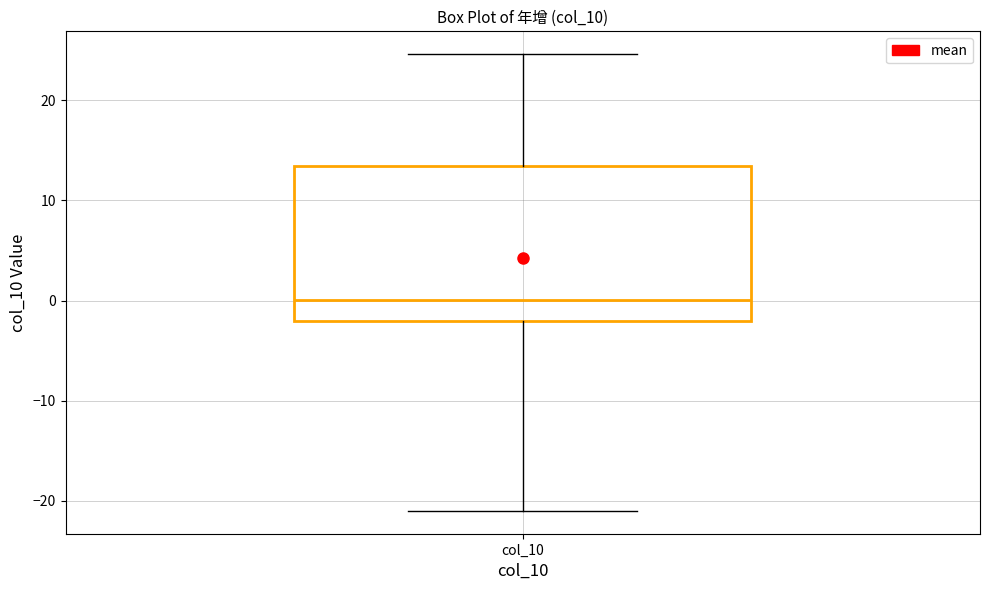

Where is the upper edge of the box for col_10 on the y-axis? The values are not printed on the chart, so give them approximately, as read against the axis.

13